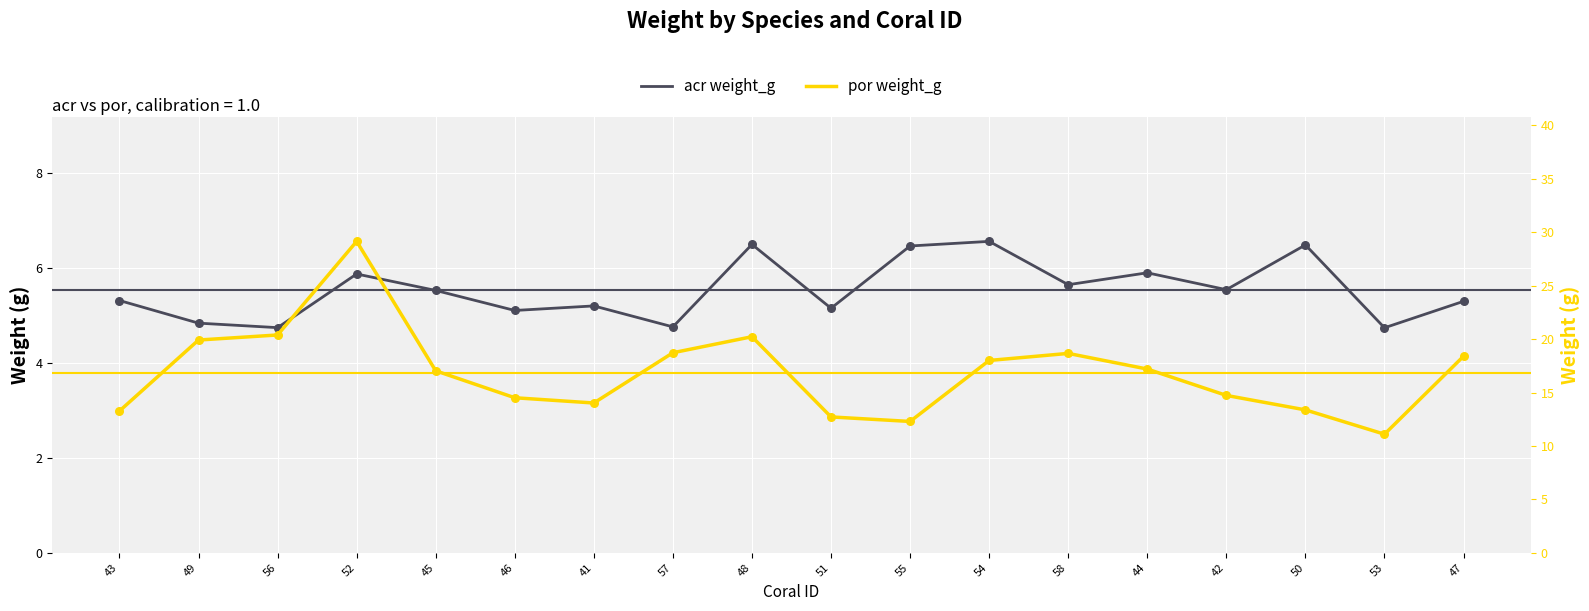

Which series has the widest spread of Y values?

por weight_g